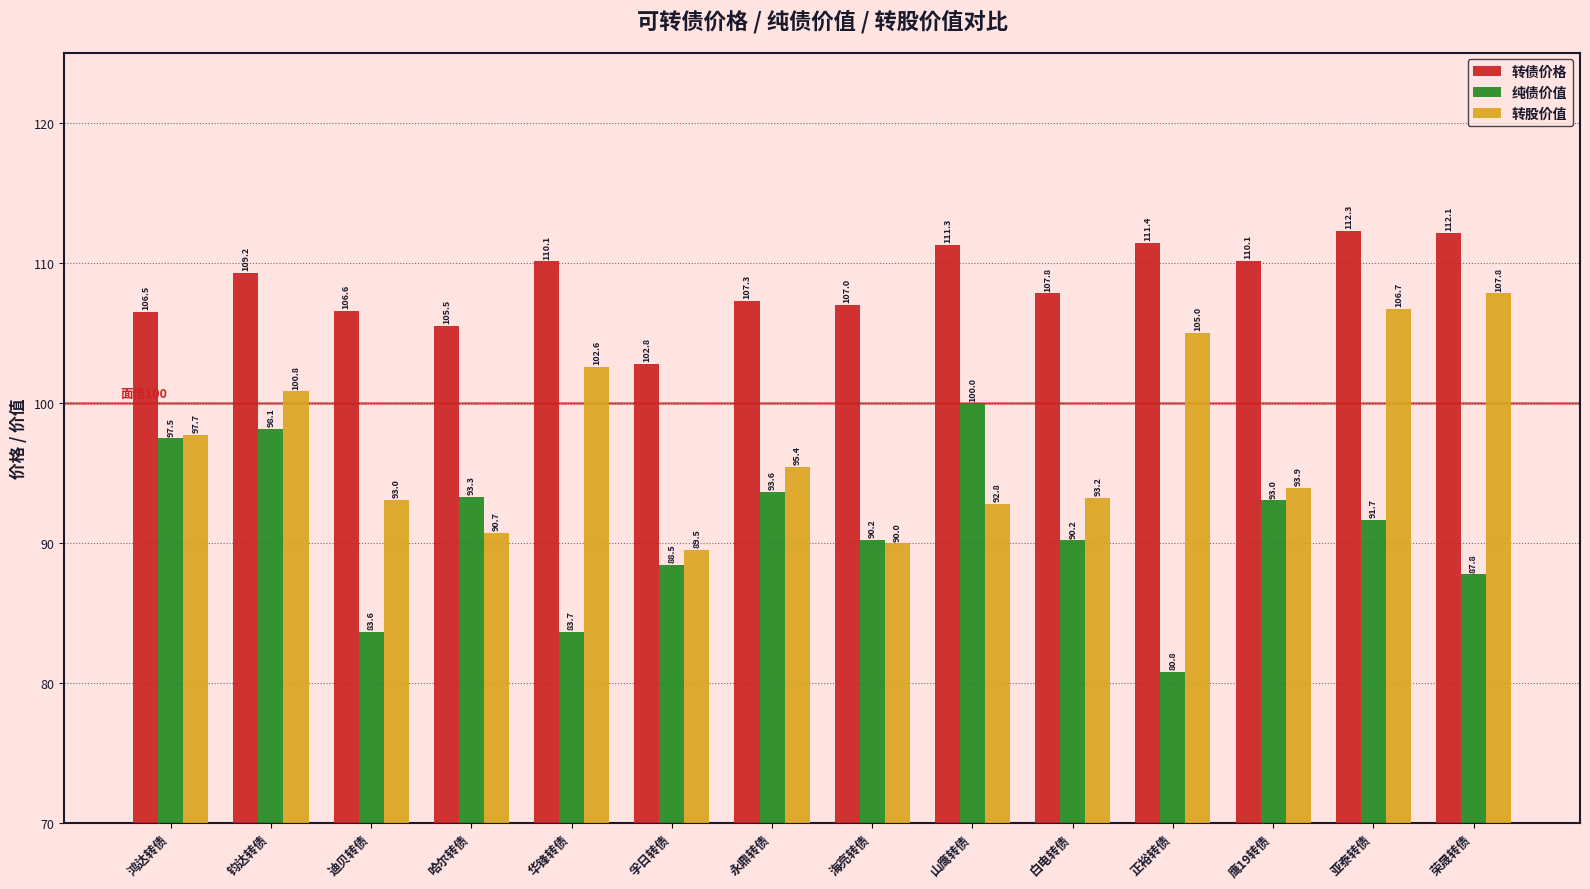

Which series changed the most between 钧达转债 and 永鼎转债?

转股价值